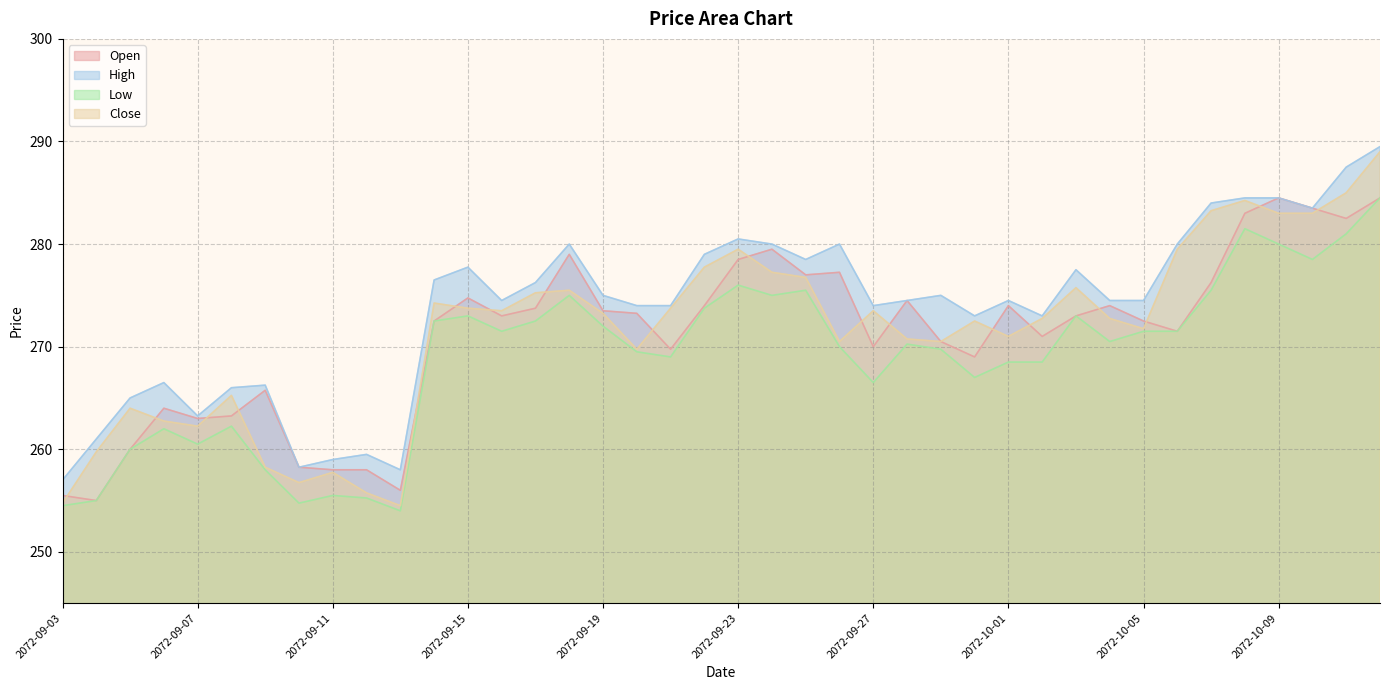

What is the value of the Close point at the 39th from the left?

285.0